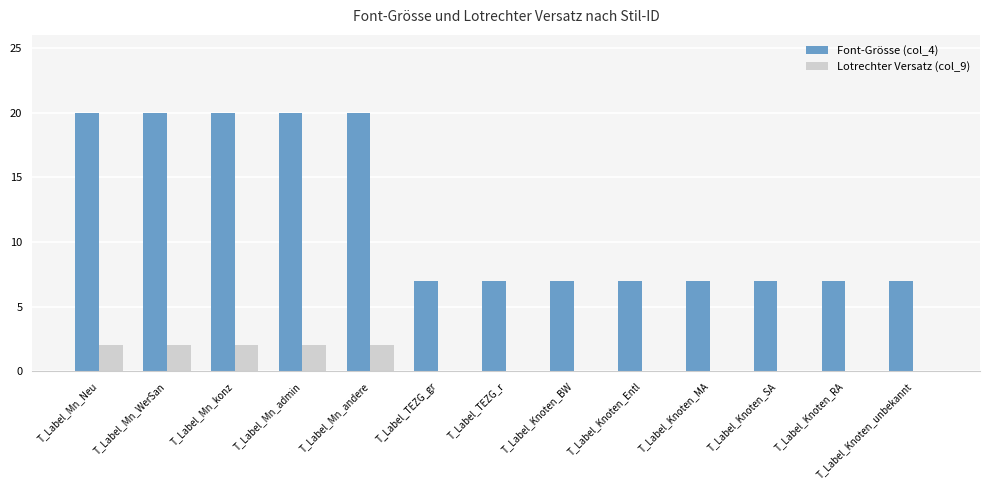

Is it true that Lotrechter Versatz (col_9) equals 0 at T_Label_Knoten_unbekannt?

True